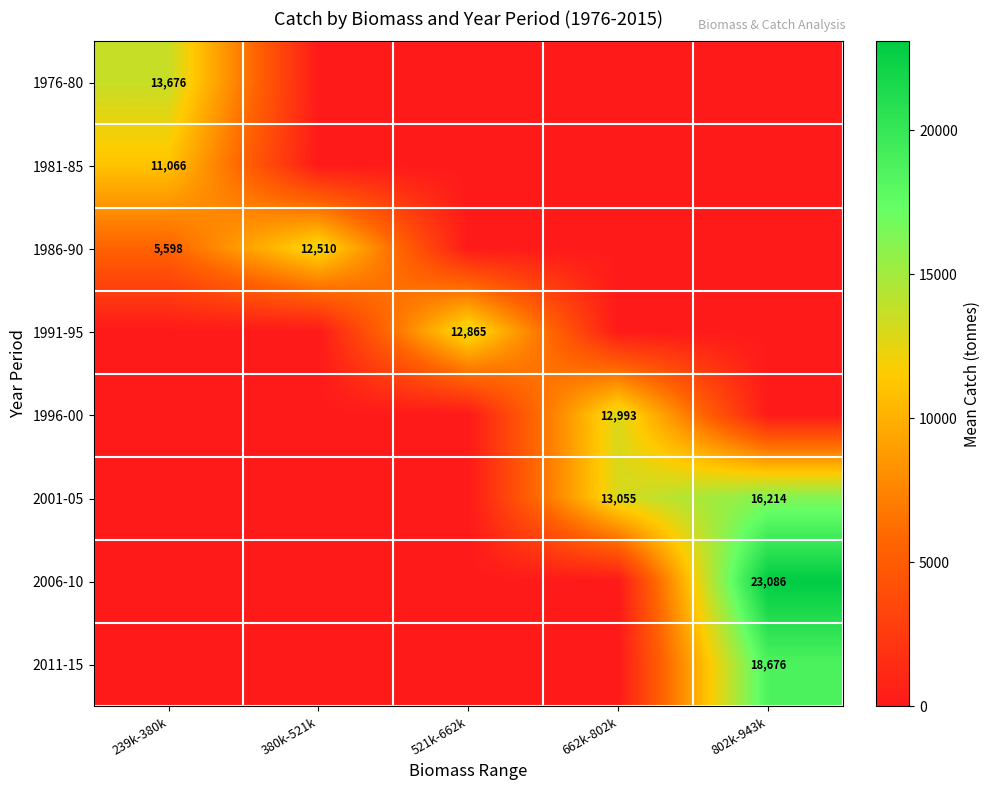

Count the number of data series in this chart.

8